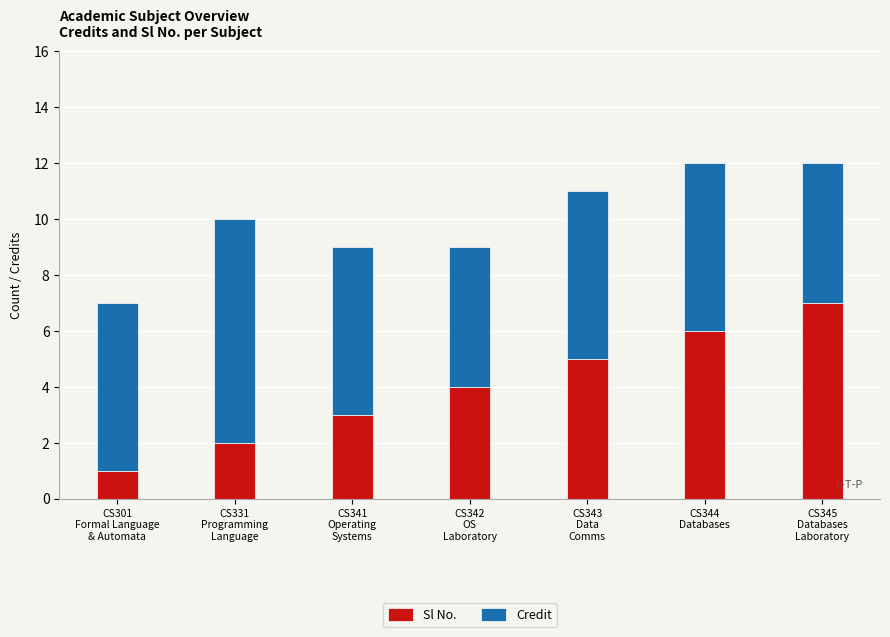

What is the average value of the Sl No. series?

4